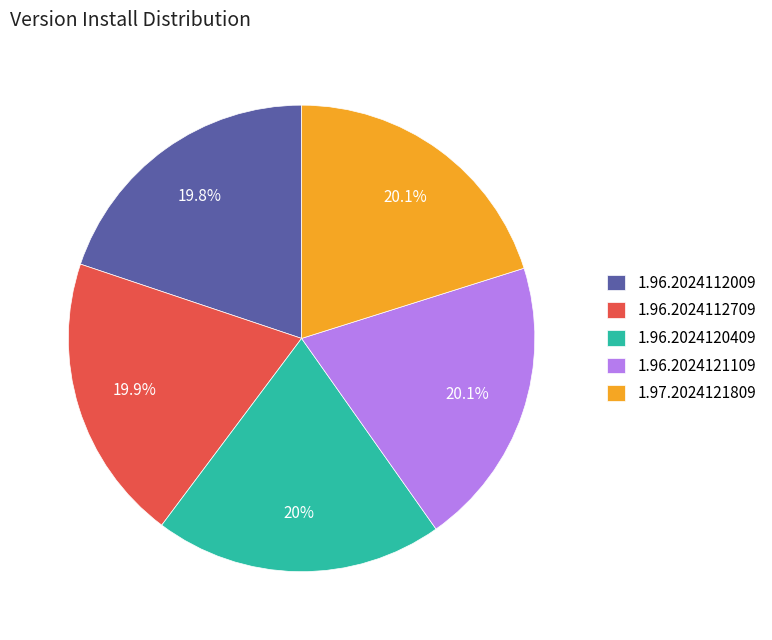

True or false: 1.96.2024121109 accounts for 20% of the total.

True